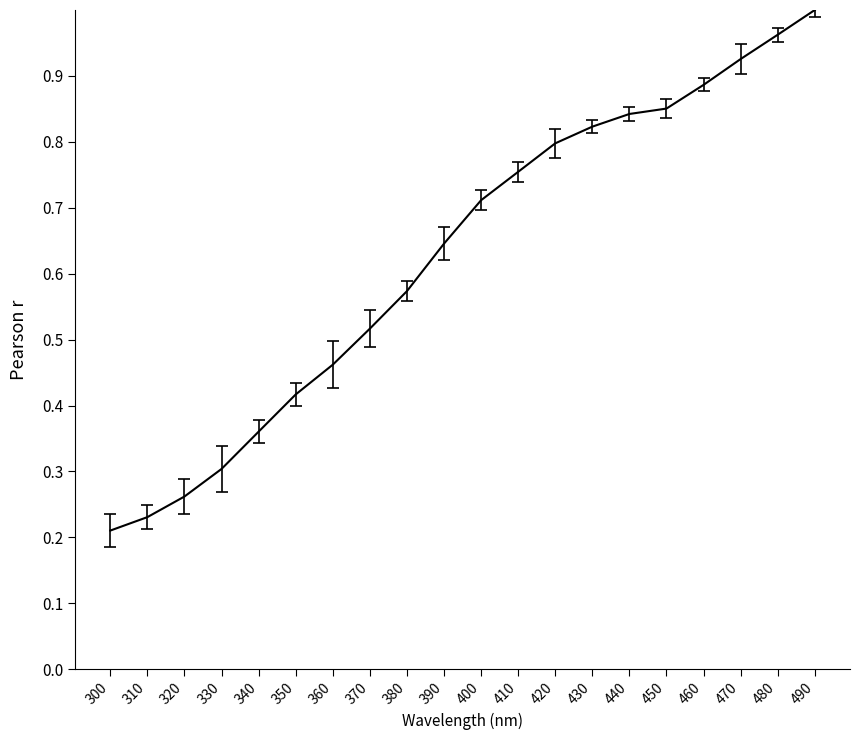

Which label corresponds to the smallest value in the chart?

300